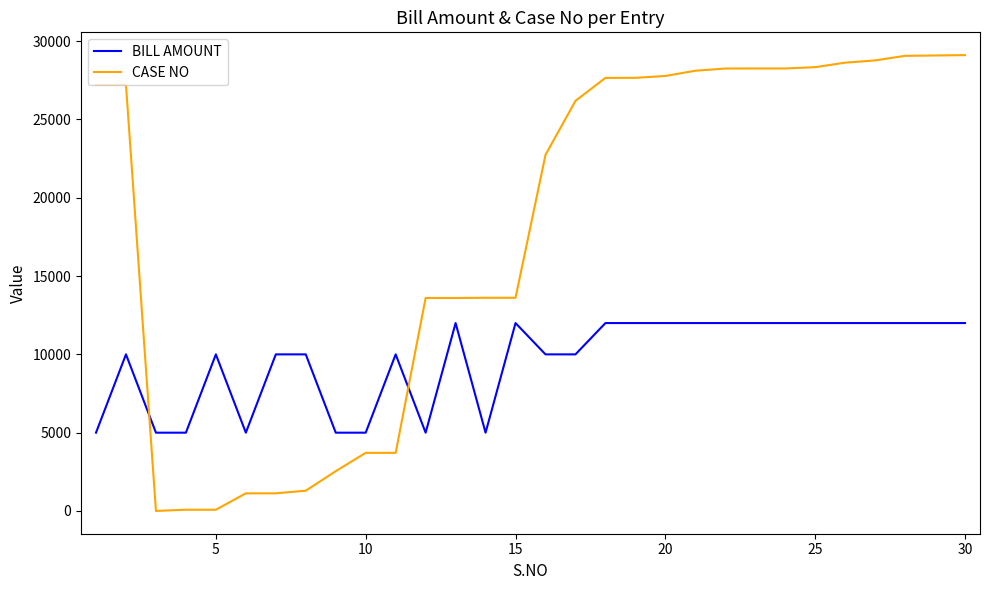

What is the difference between the maximum and minimum values in the CASE NO series?

29106